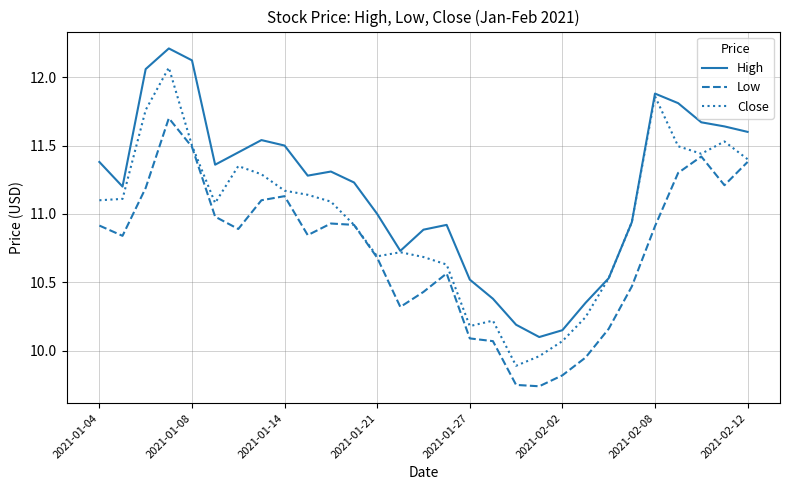

What is the highest value of the High series?

12.2